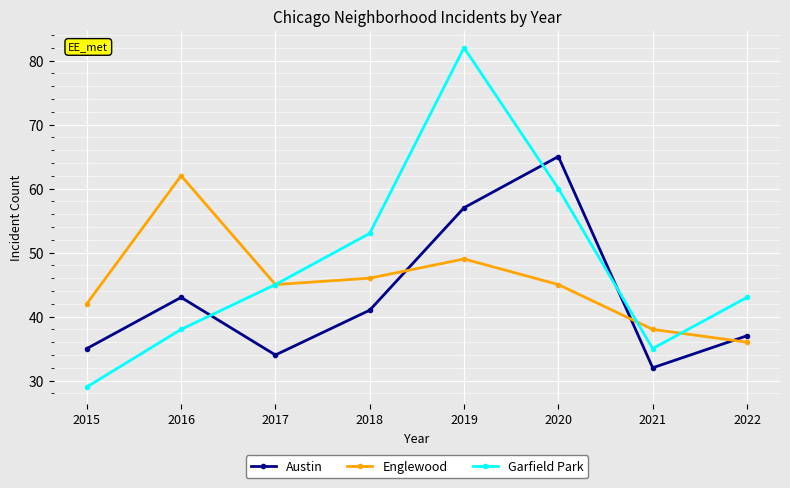

At which category does Englewood reach its first local peak?

2016